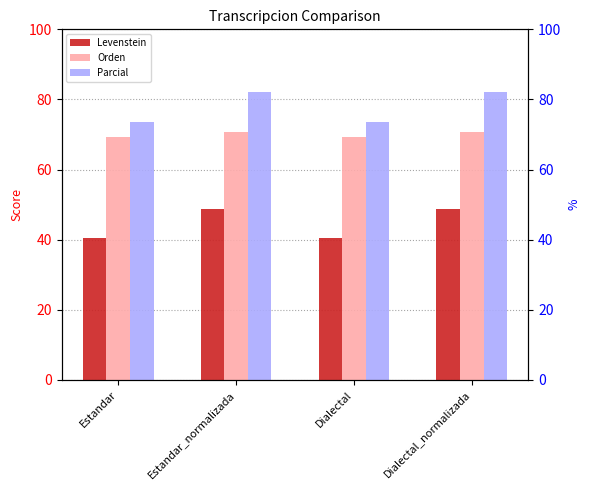

At how many categories does at least one series exceed 68?

4